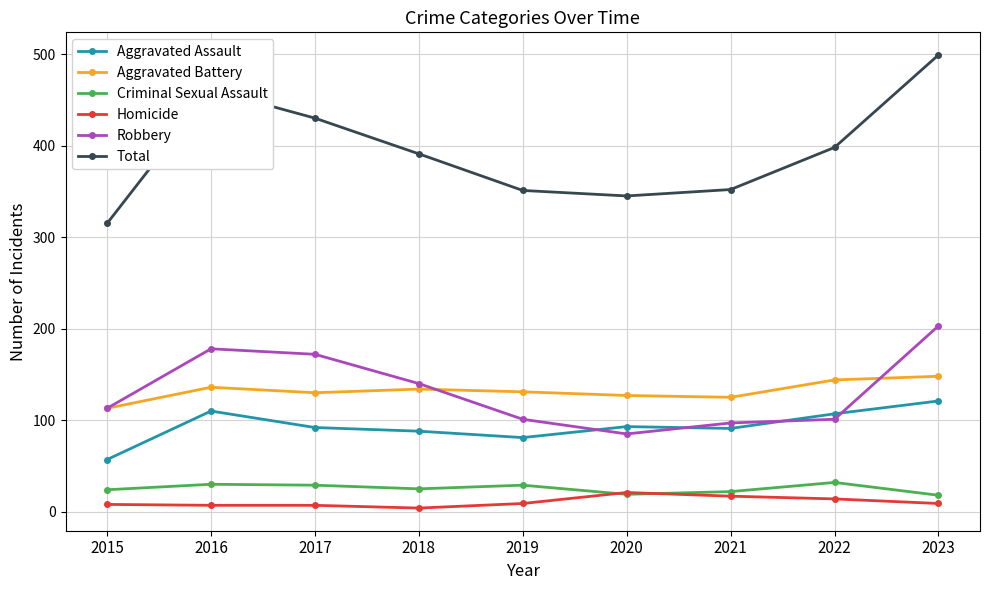

At which label does Total reach its peak?

2023